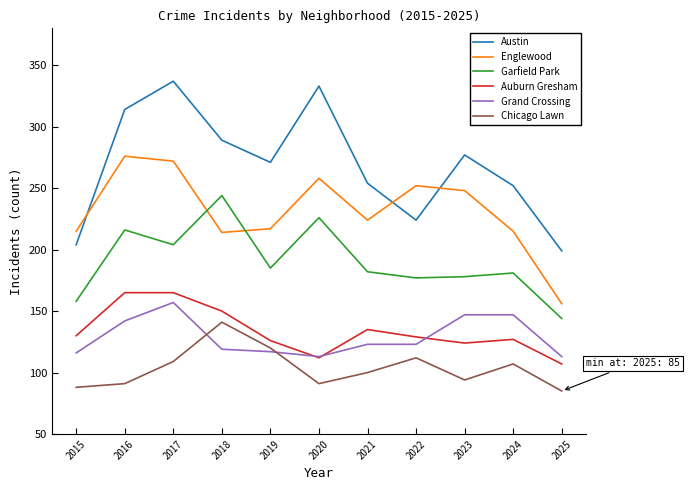

Is it true that Englewood equals 276 at 2016?

True